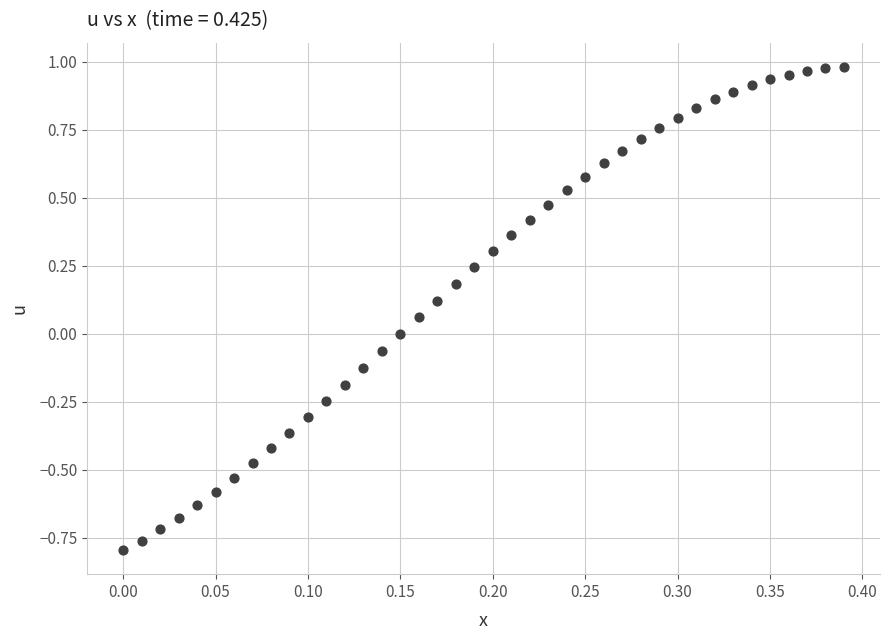

What is the range of Y values (max minus min)?

1.8